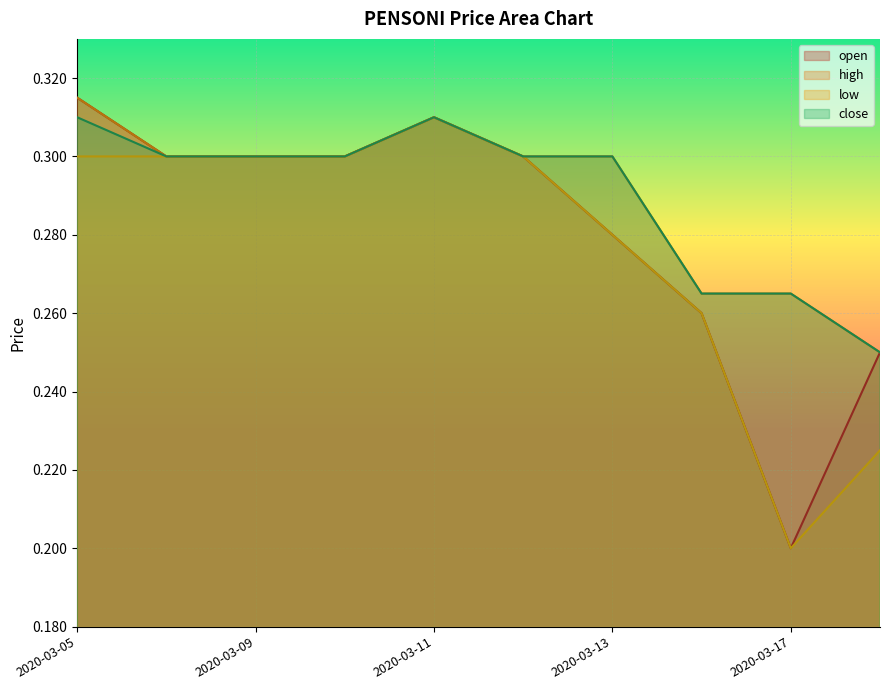

True or false: open and low intersect in this chart.

False